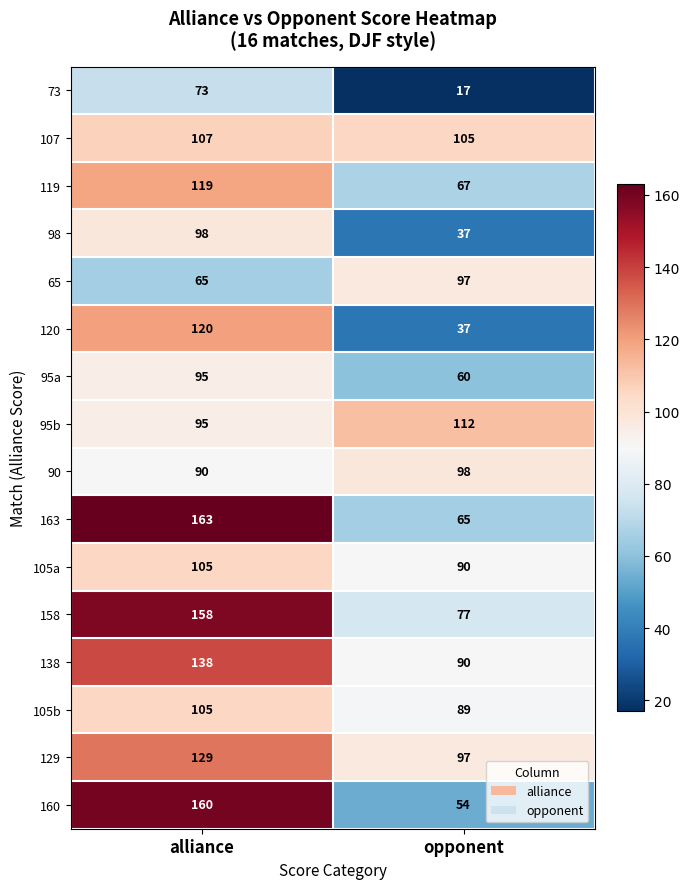

Which series has the largest total across all categories?

158